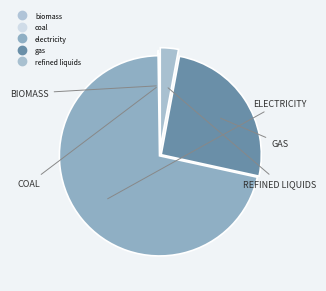

Count the number of slices in the pie.

5